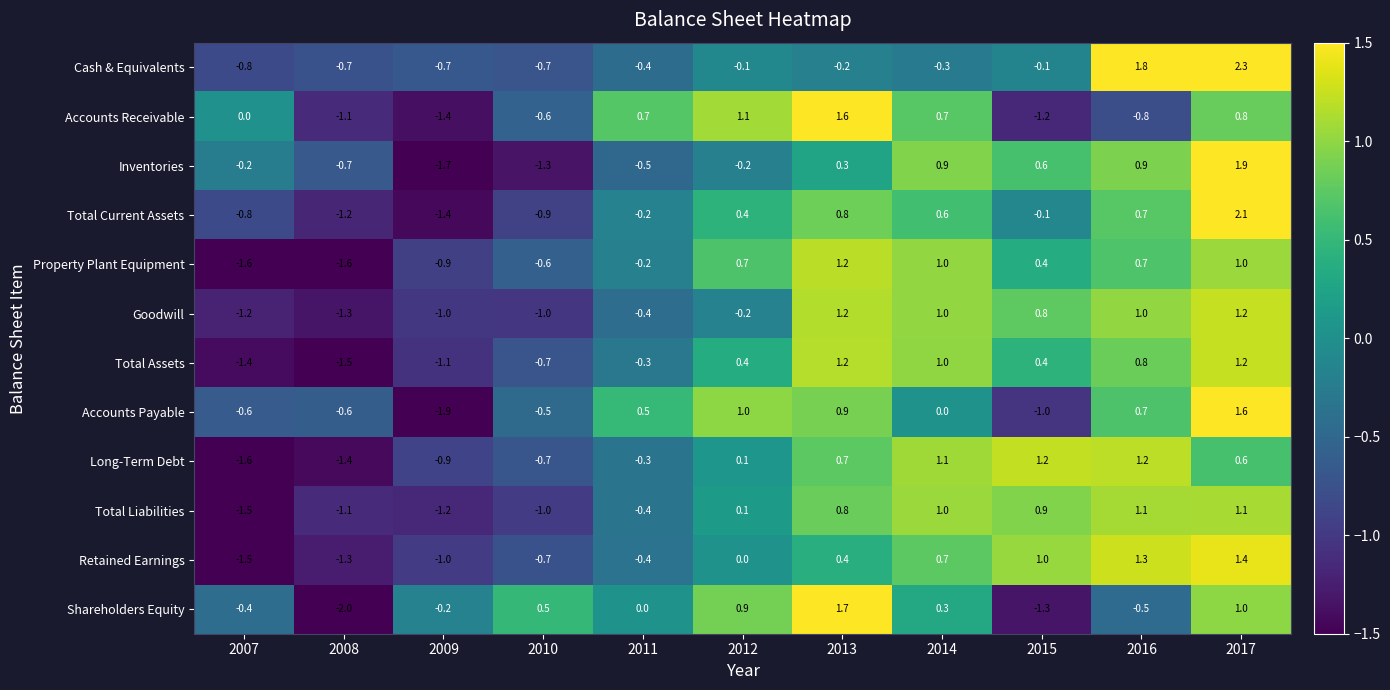

The Shareholders Equity series shows -0.5 at 2016. True or false?

True